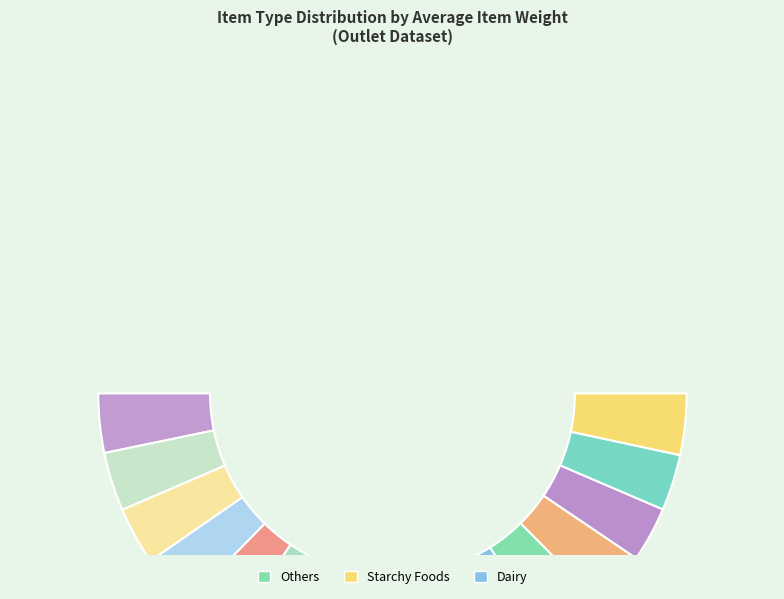

How many slices are in this pie chart?

16